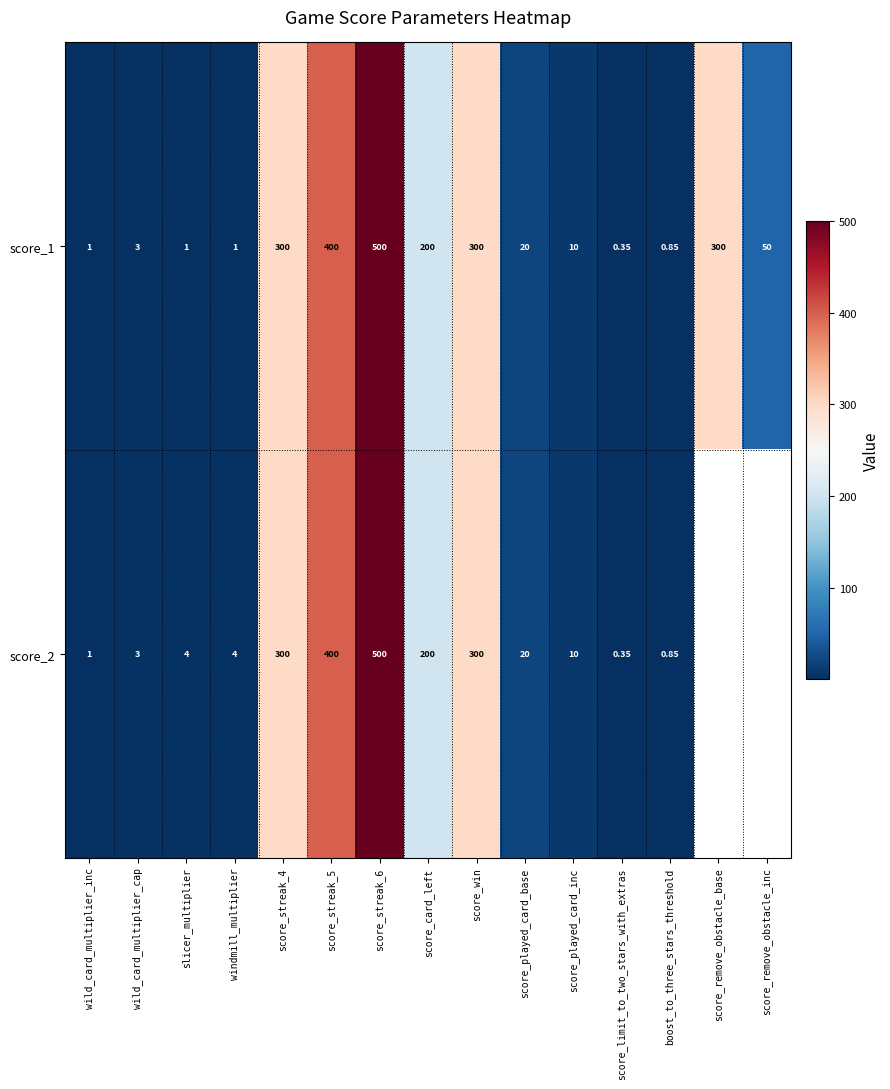

Which category has the lowest value in the score_1 series?

score_limit_to_two_stars_with_extras